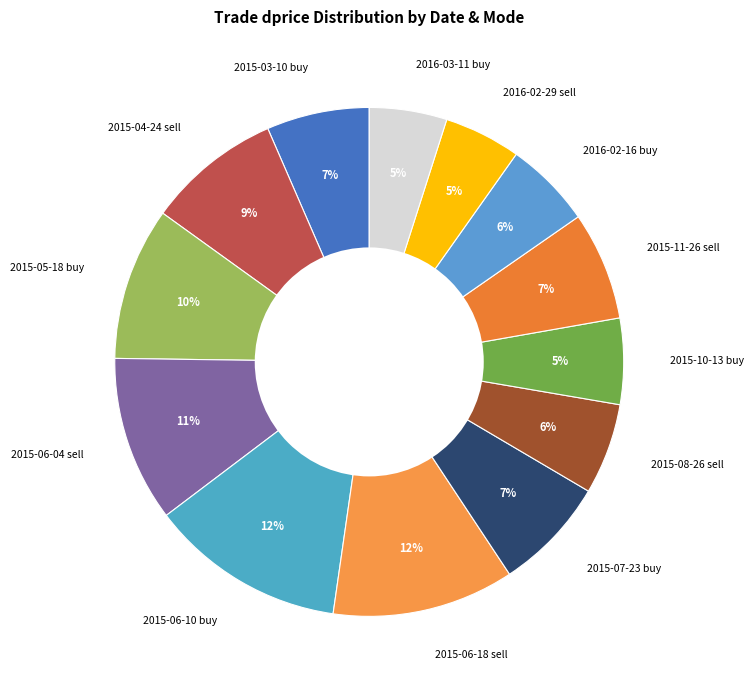

To the nearest percent, what is the difference between the 2015-11-26 sell and 2015-05-18 buy slice percentages?

3%